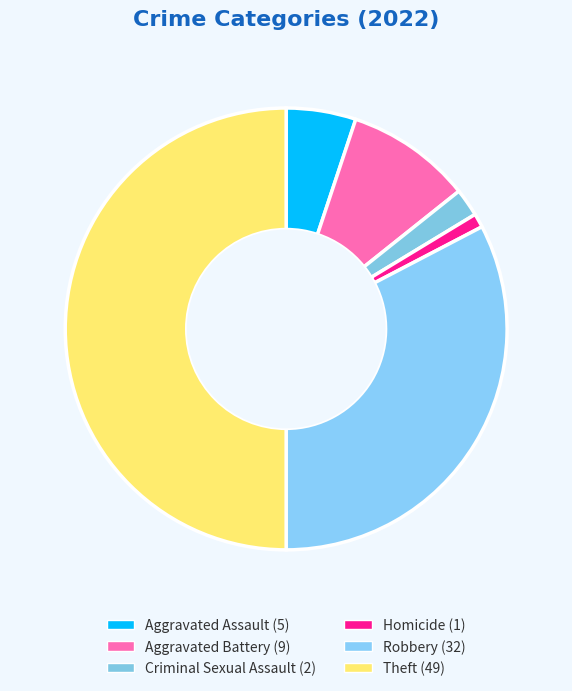

Count the number of slices in the pie.

6